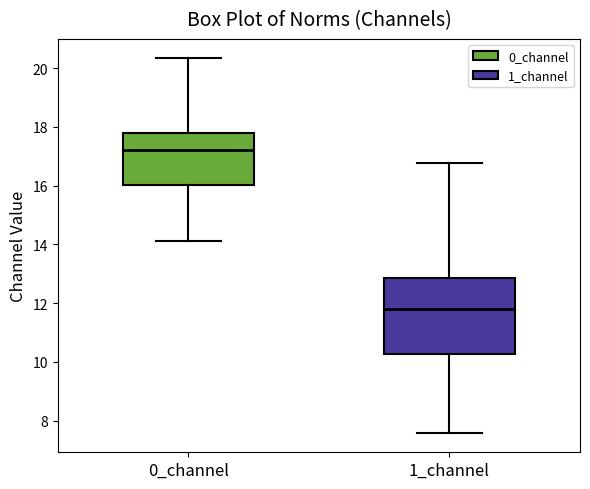

Which box has the lowest median line?

1_channel